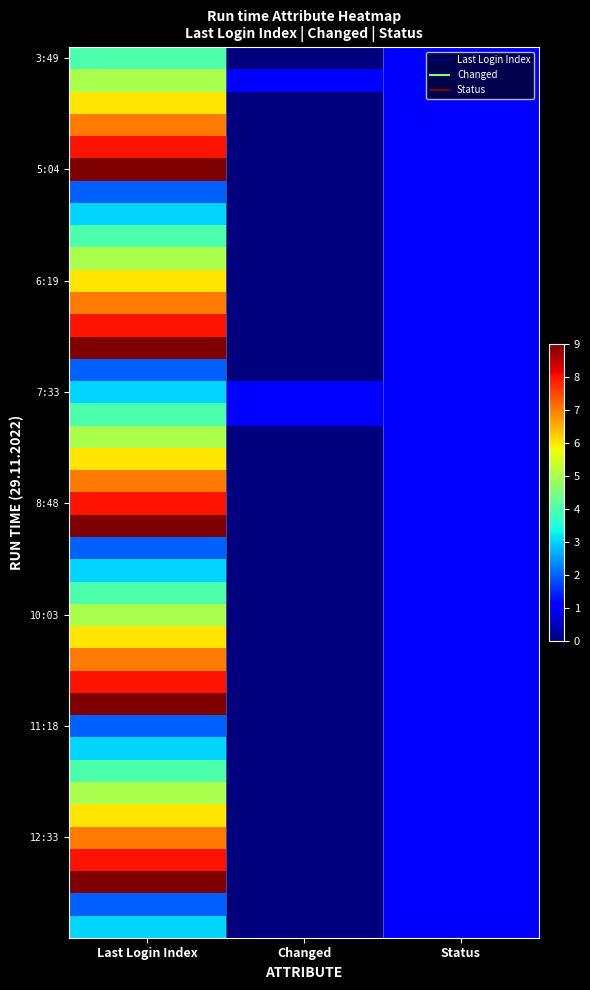

What is the total value across all series at Last Login Index?

220